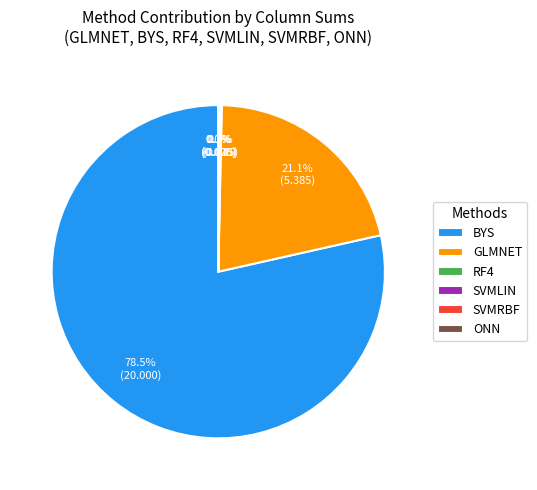

Is the sum of GLMNET and BYS greater than half?

Yes